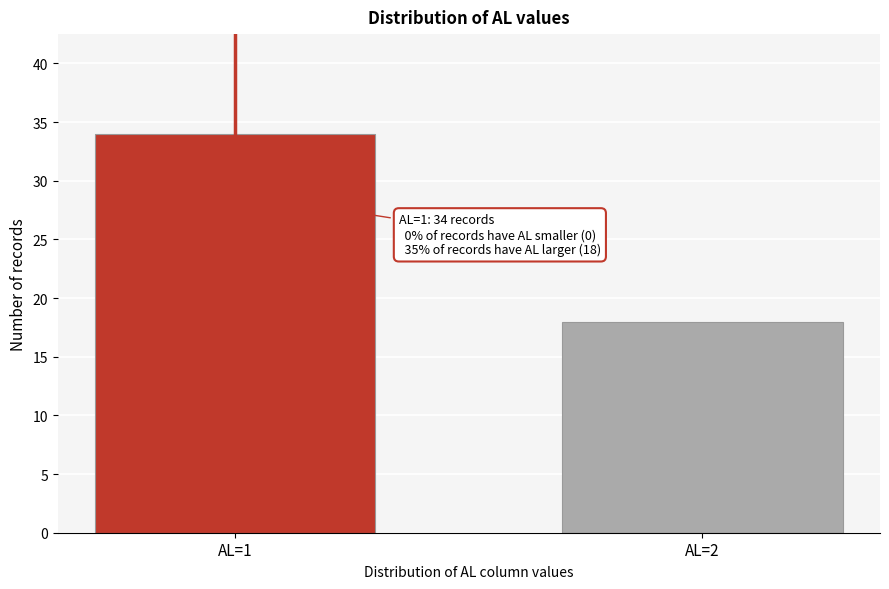

Reading left to right, what are all the values shown in this chart?

AL=1=34	AL=2=18